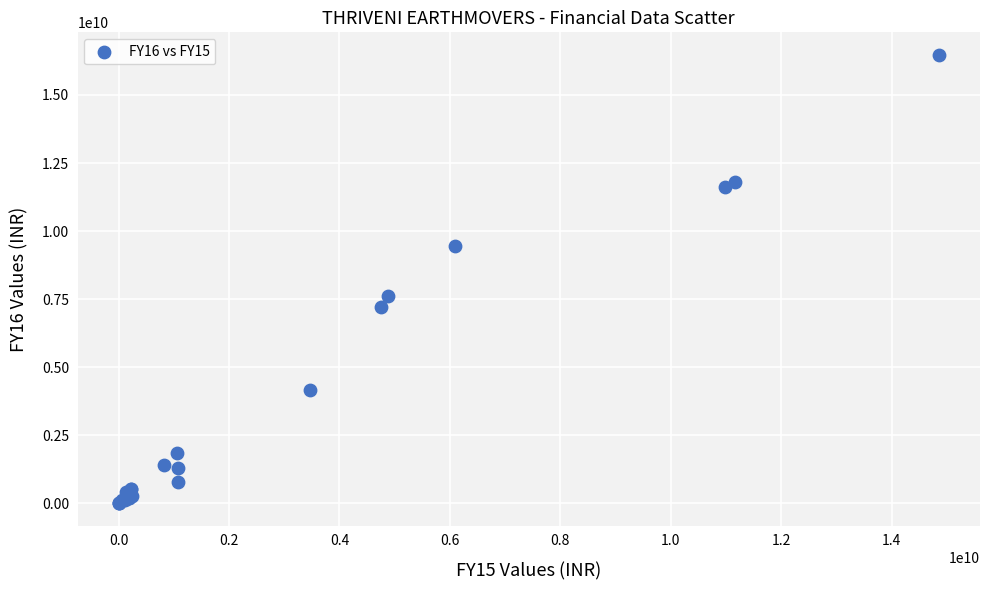

What Y value in the scatter plot is closest to 8239300000?

7622910000